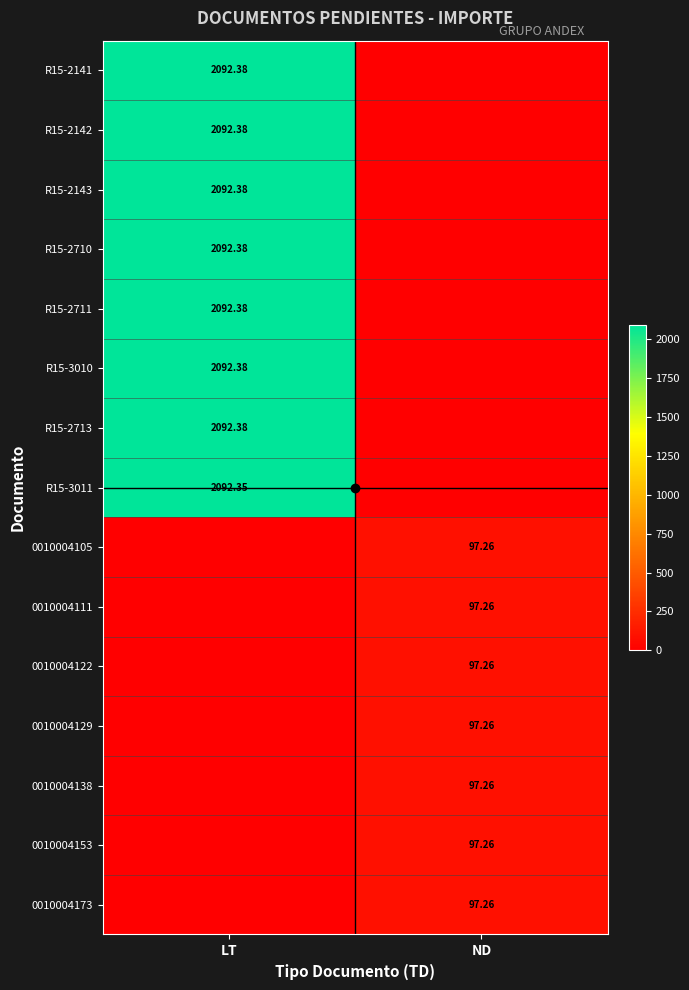

At which label is R15-3010 closest to 1046?

ND